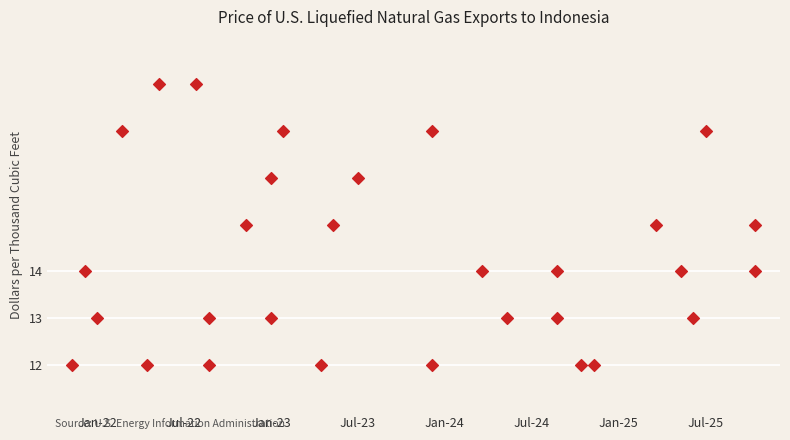

What is the range of X values (max minus min)?

55